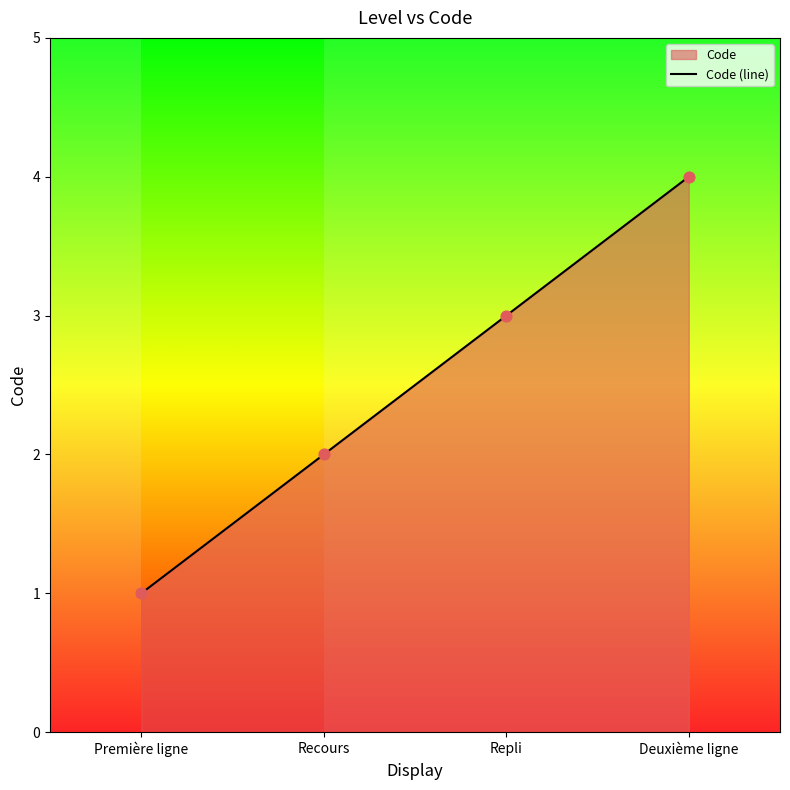

Between Recours and Première ligne, which is larger?

Recours